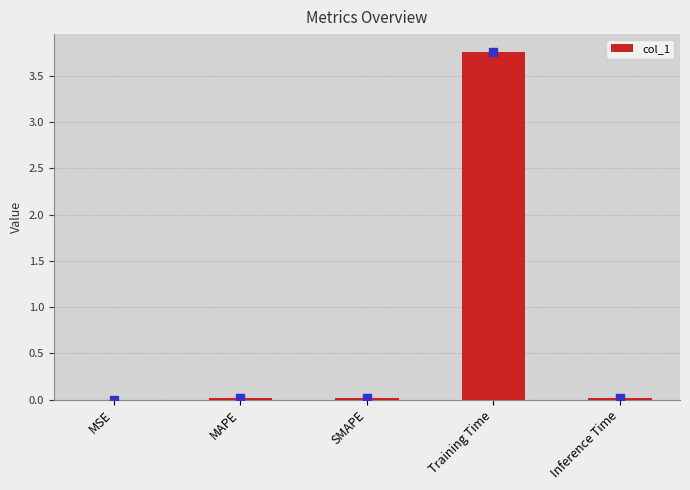

What is the change in value from SMAPE to Training Time?

+3.7